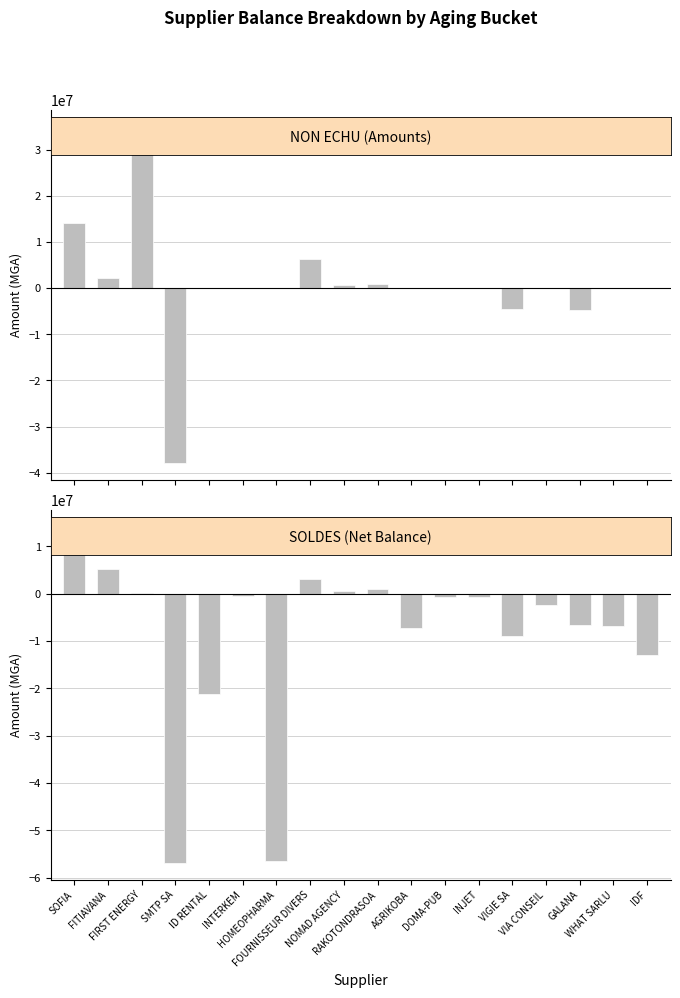

What is the greatest value displayed?

35000000.0